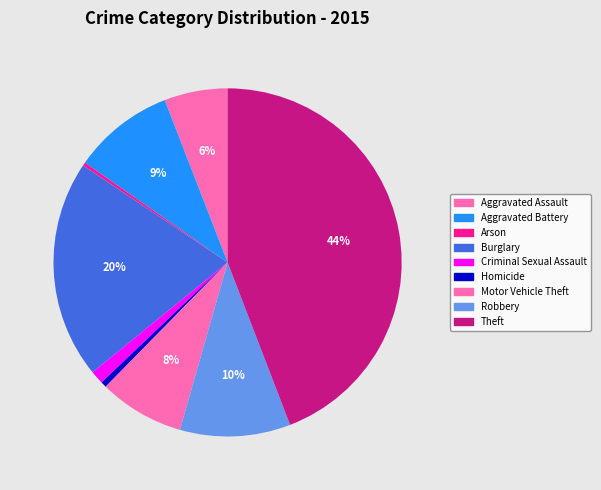

How many segments does this pie chart have?

9